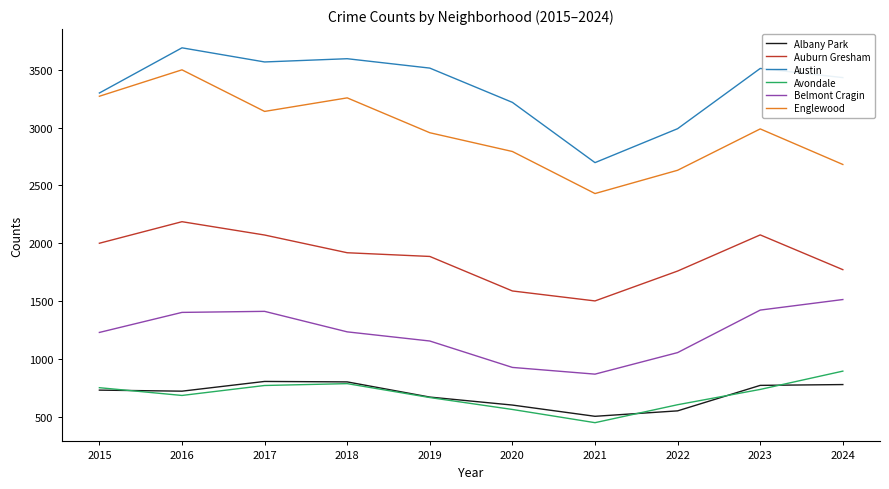

What is the average value of the Austin series?

3350